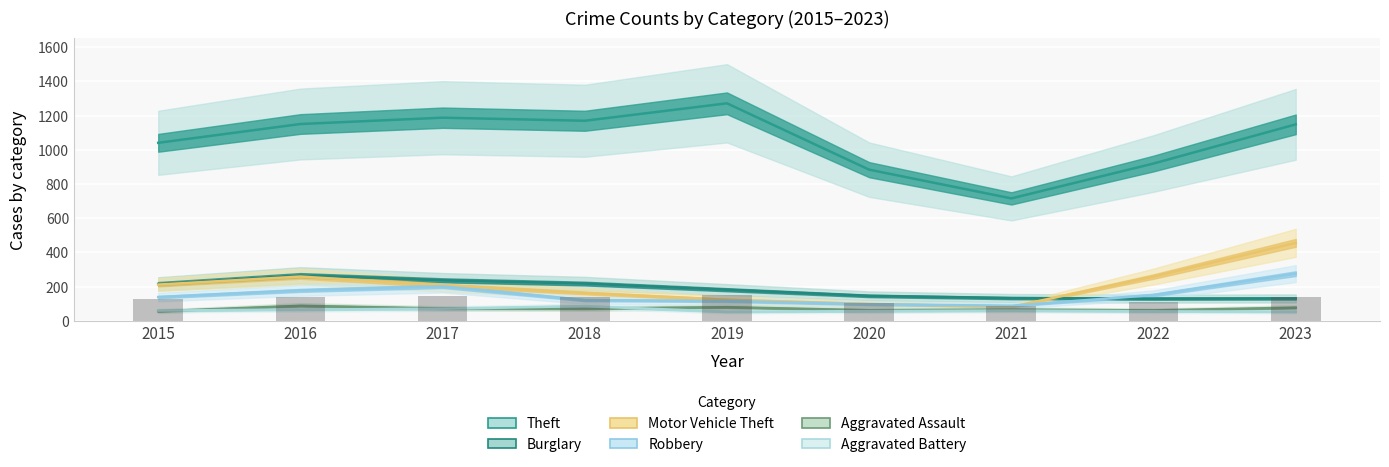

What is the value of the Robbery bar at the 5th from the left?

116